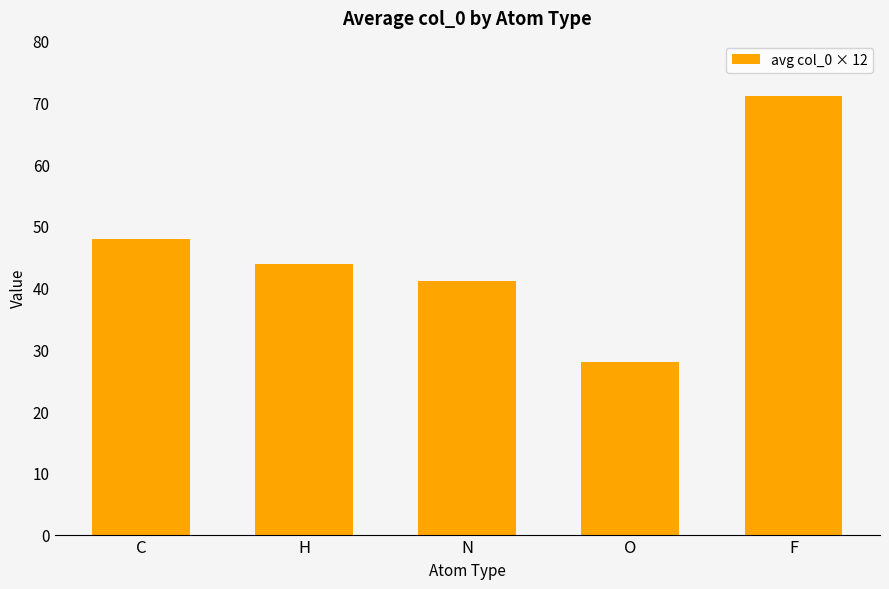

Count the number of data series in this chart.

1